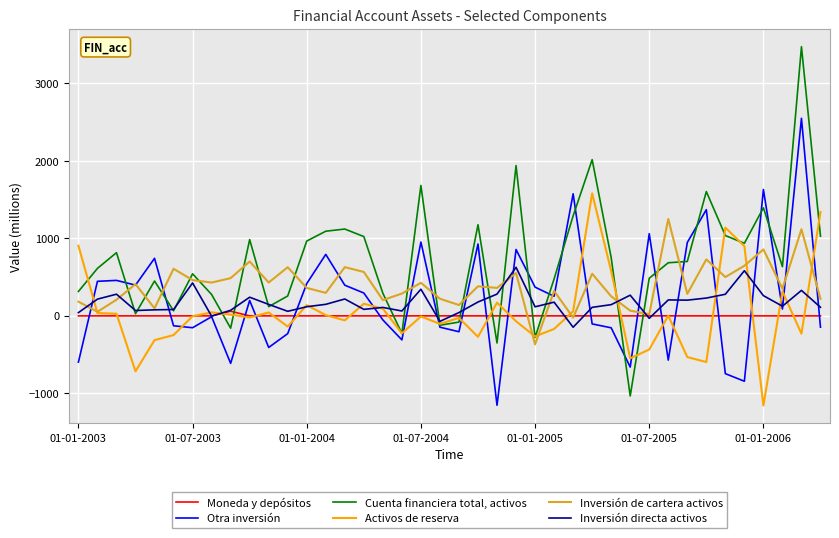

Which series has the largest range (max minus min)?

Cuenta financiera total, activos